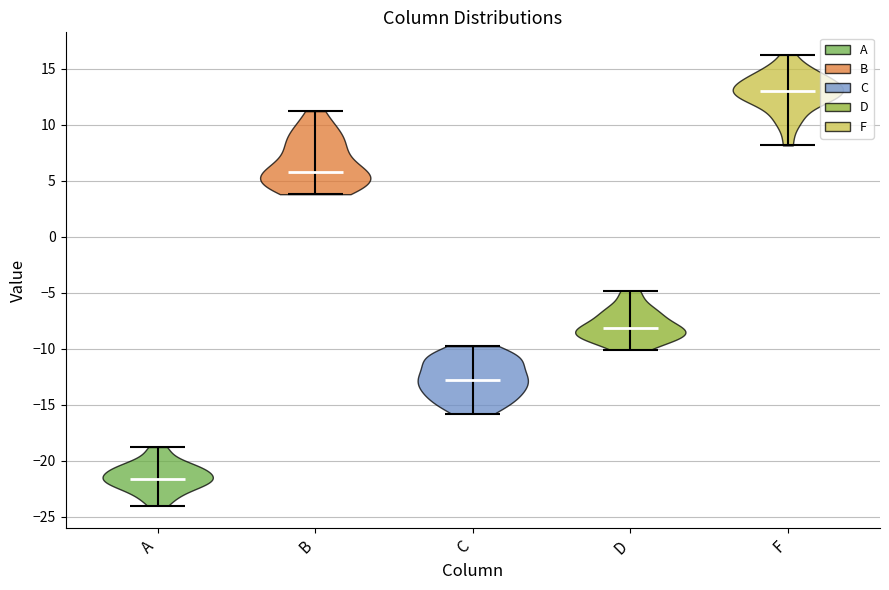

Reading left to right, read every violin against the y-axis: where its median line is, and the lowest and highest points it reaches. The values are not printed on the chart, so give them approximately, as read against the axis.

A: median line -21.5, lowest point -24.0, highest point -19.0
B: median line 6.0, lowest point 4.0, highest point 11.0
C: median line -13.0, lowest point -16.0, highest point -10.0
D: median line -8.0, lowest point -10.0, highest point -5.0
F: median line 13.0, lowest point 8.0, highest point 16.0